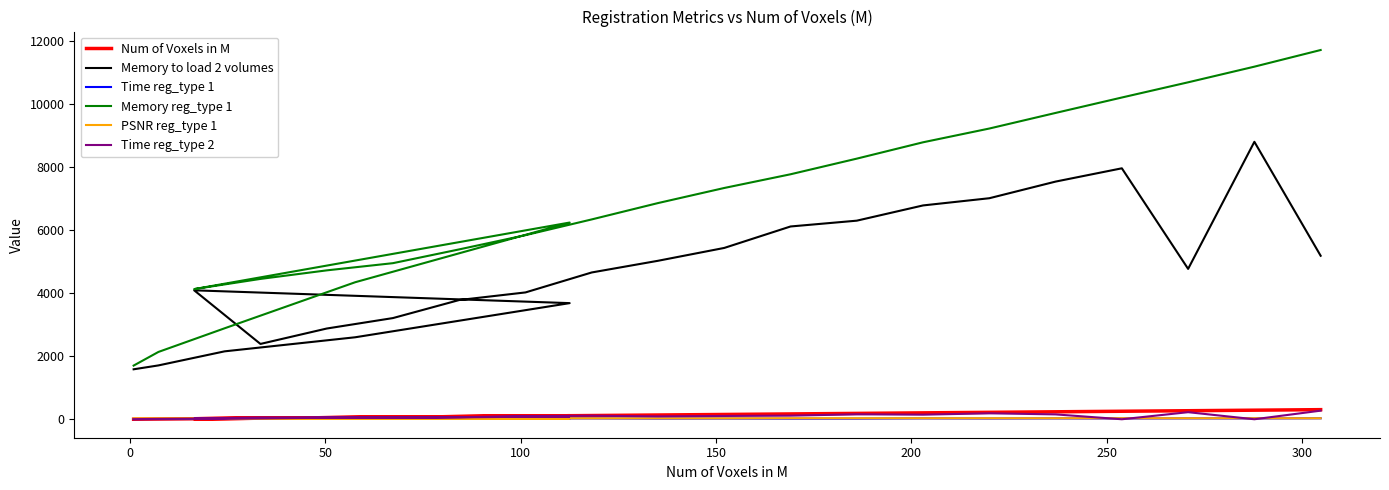

At how many categories does at least one series exceed 10064?

4